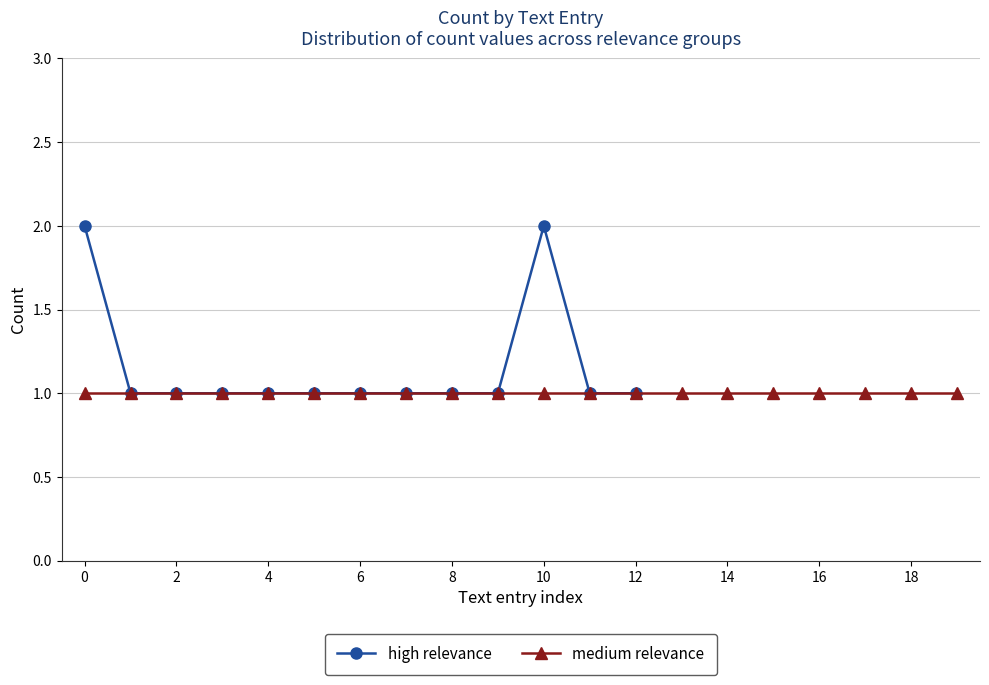

What is the value of the 6th point from the left?

1